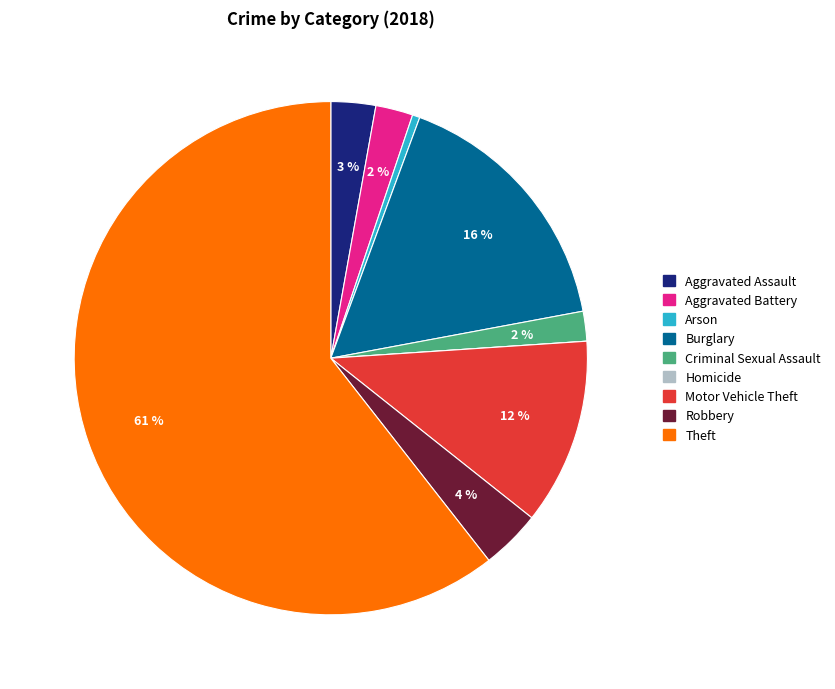

Which slice is the largest?

Theft